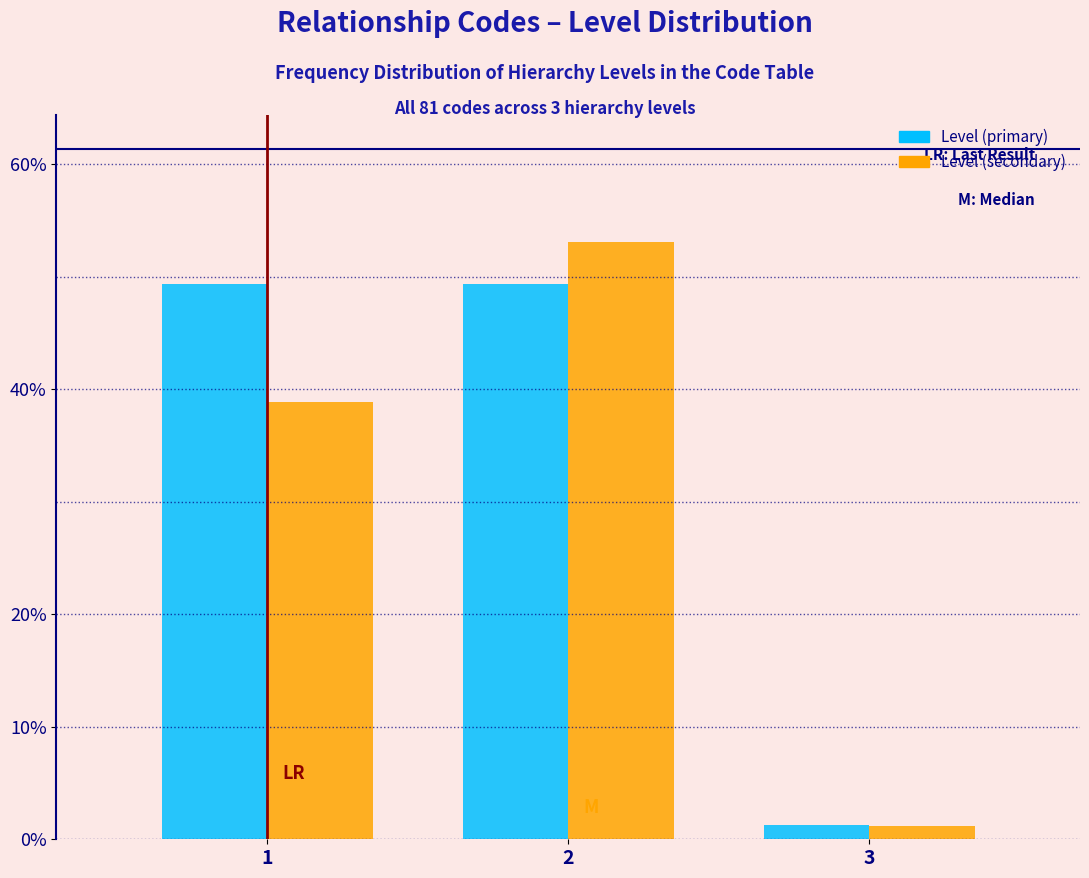

Reading left to right, list all the values displayed in this chart.

Level (primary): 1=49.4	2=49.4	3=1.2
Level (secondary): 1=38.9	2=53.1	3=1.2